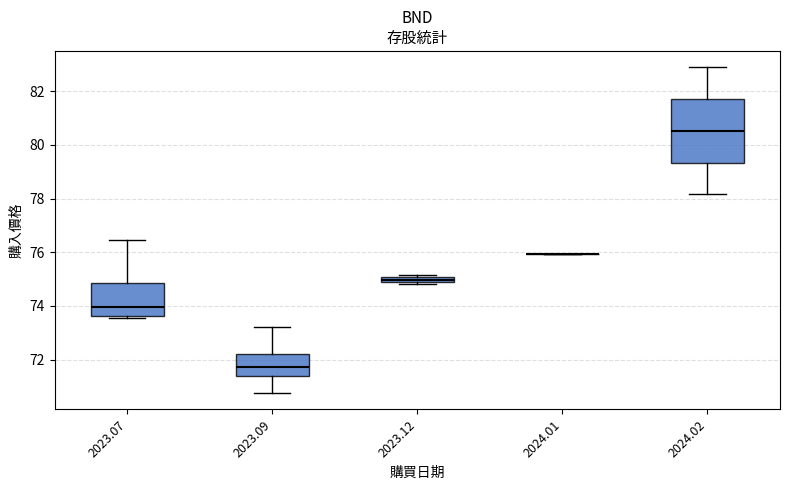

Which box is the tallest, from its lower edge to its upper edge?

2024.02